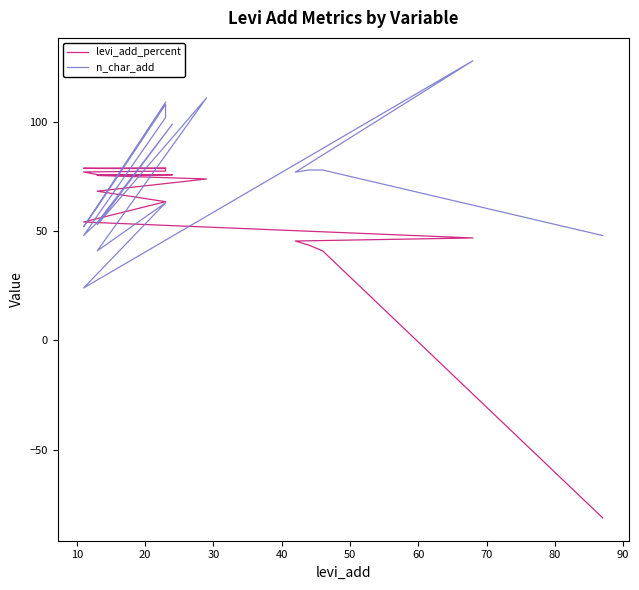

What is the sum of the levi_add_percent values at 17 and 13?

156.3